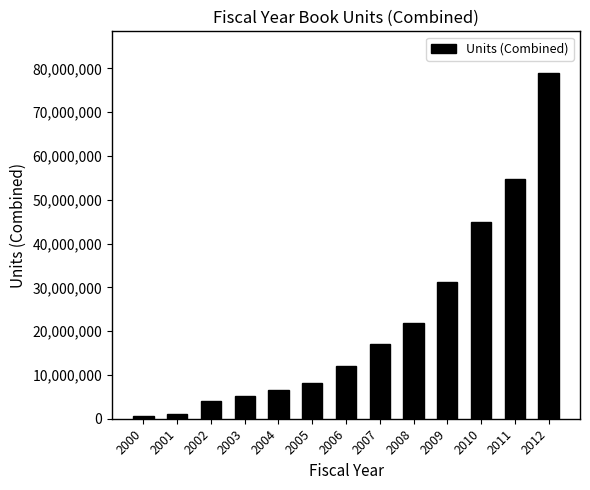

What is the difference between the values at 2012 and 2010?

34057509